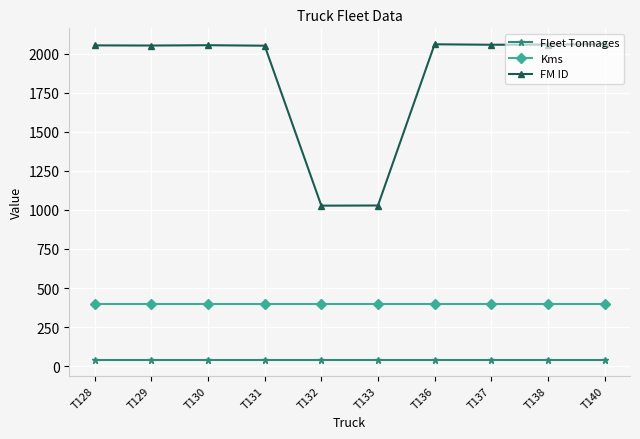

What is the minimum value for Fleet Tonnages?

40